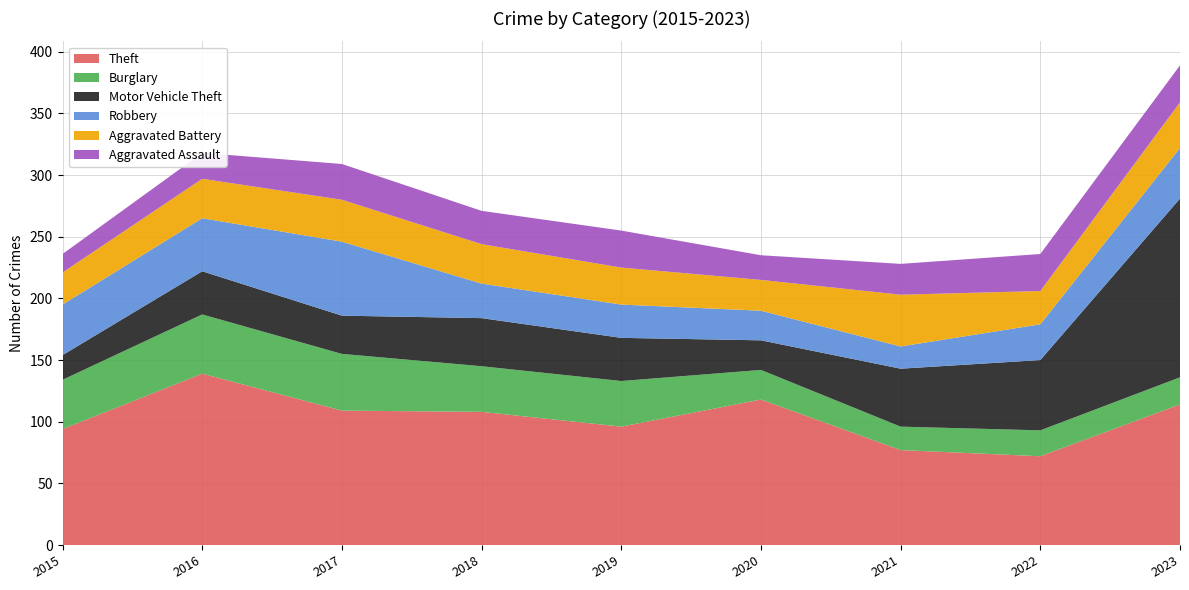

Reading right to left, what are all the values shown in this chart?

Theft: 114	72	77	118	96	108	109	139	94
Burglary: 22	21	19	24	37	37	46	48	40
Motor Vehicle Theft: 145	57	47	24	35	39	31	35	20
Robbery: 41	29	18	24	27	28	60	43	41
Aggravated Battery: 37	27	42	25	30	32	34	32	26
Aggravated Assault: 30	30	25	20	30	27	29	21	15